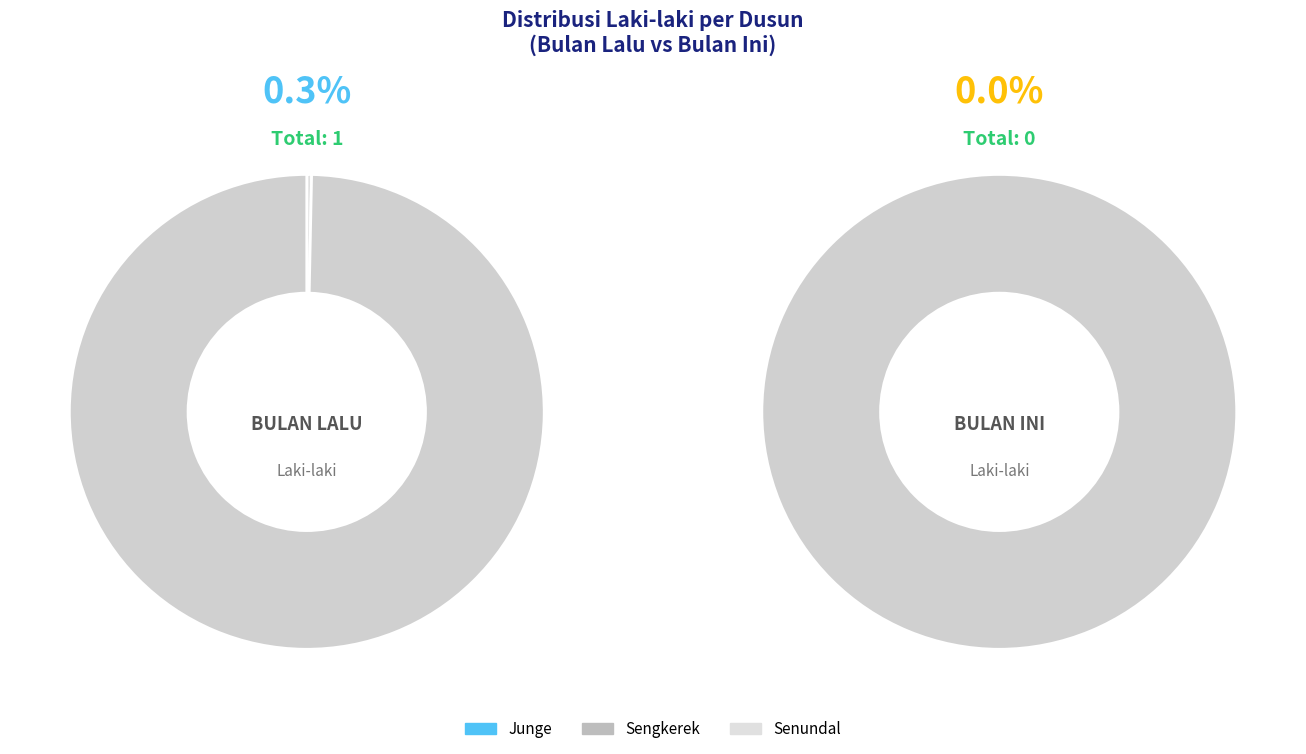

Does any single category account for the majority?

Yes